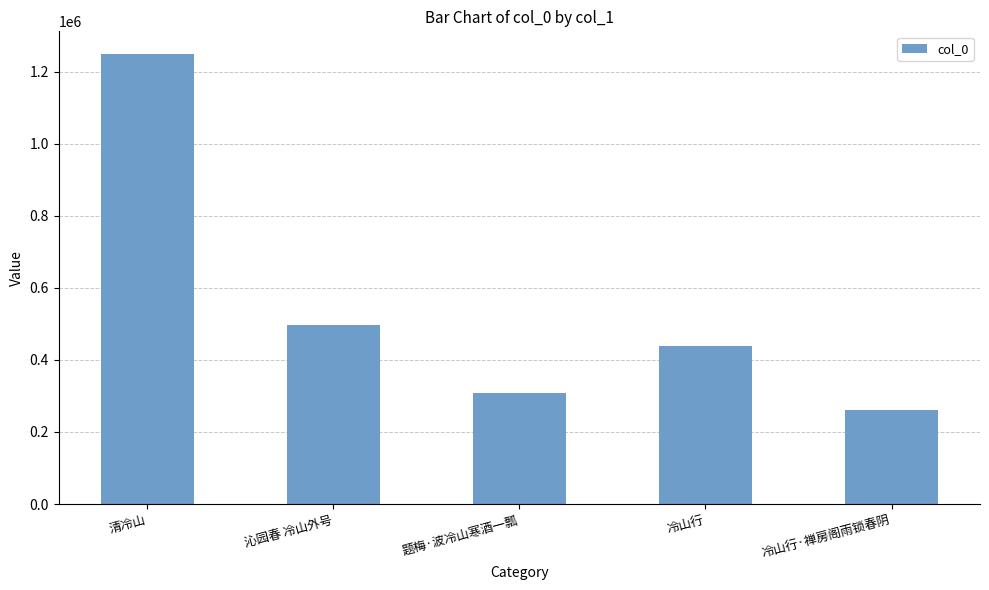

What is the ratio of the value at 冷山行·禅房阁雨锁春阴 to the value at 冷山行?

0.6